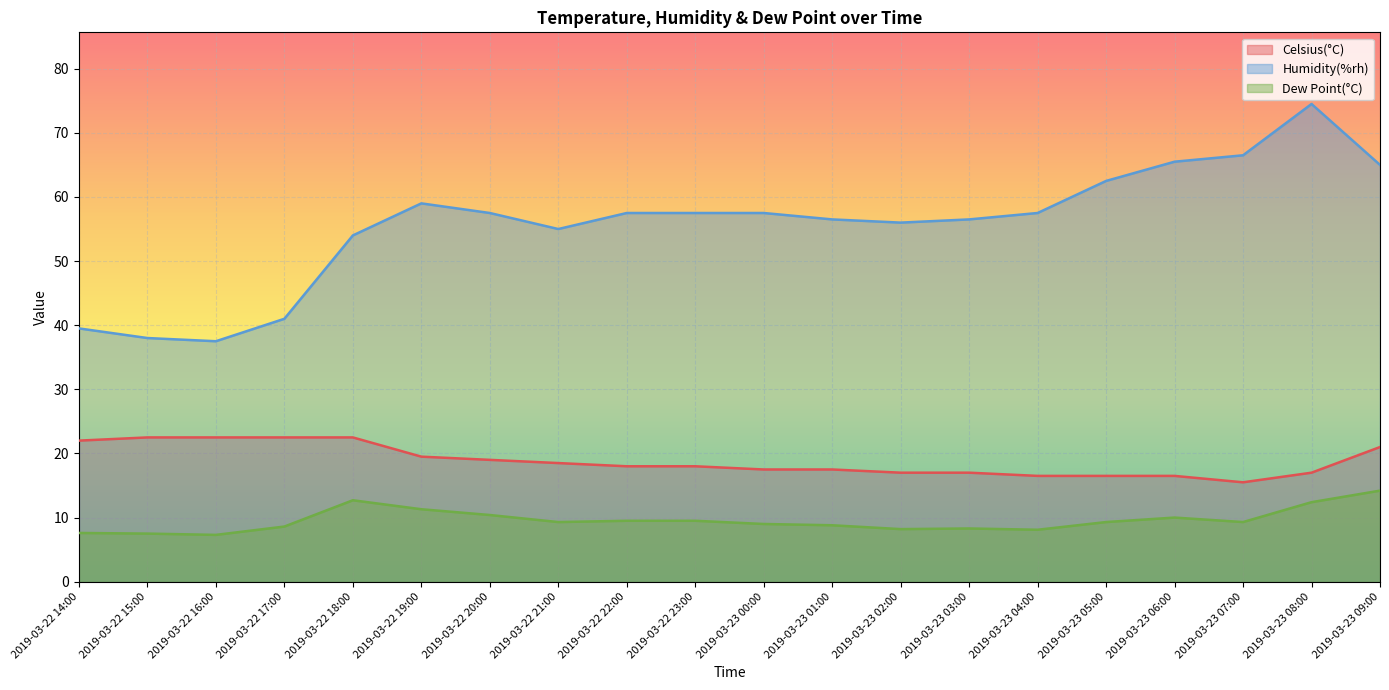

Where is the first local maximum for Humidity(%rh)?

2019-03-22 19:00